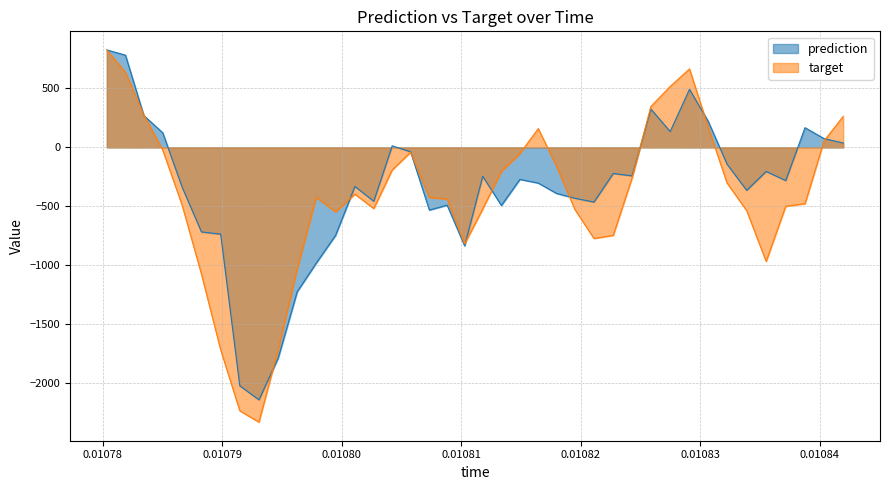

Where do target and prediction first cross each other?

0.010781917 and 0.010783456